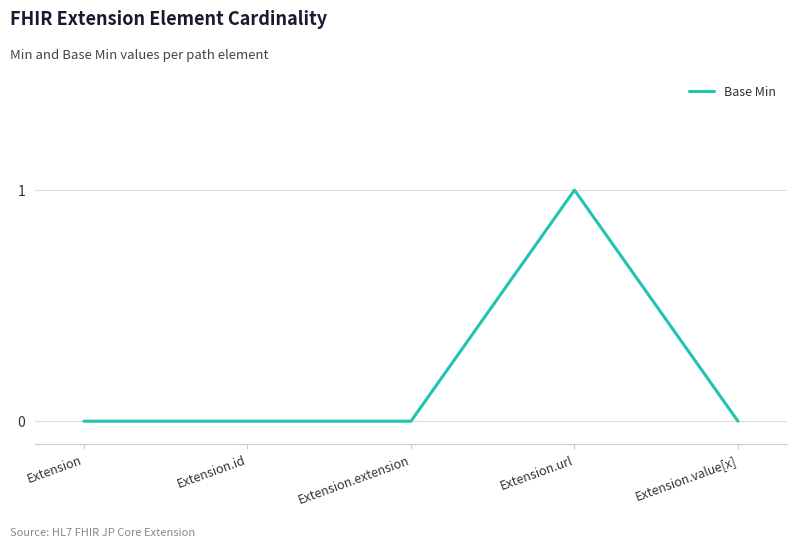

True or false: the data shows 0 at Extension.value[x].

True